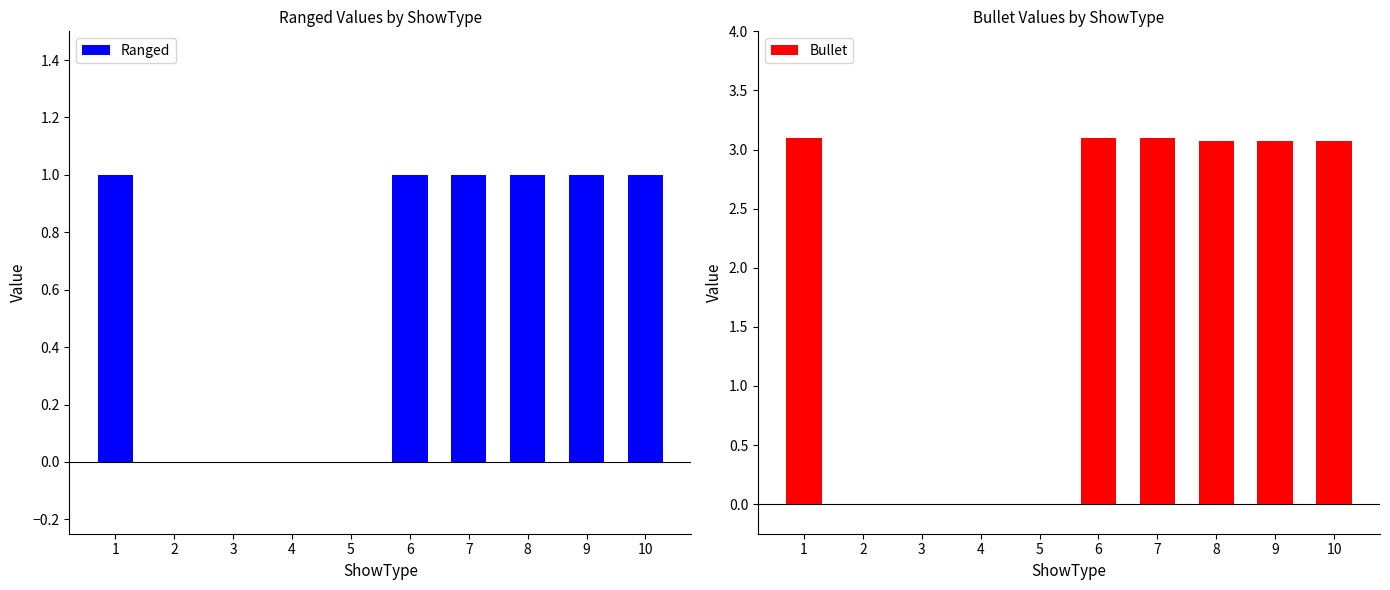

Which has a higher value, 3 or 8?

8